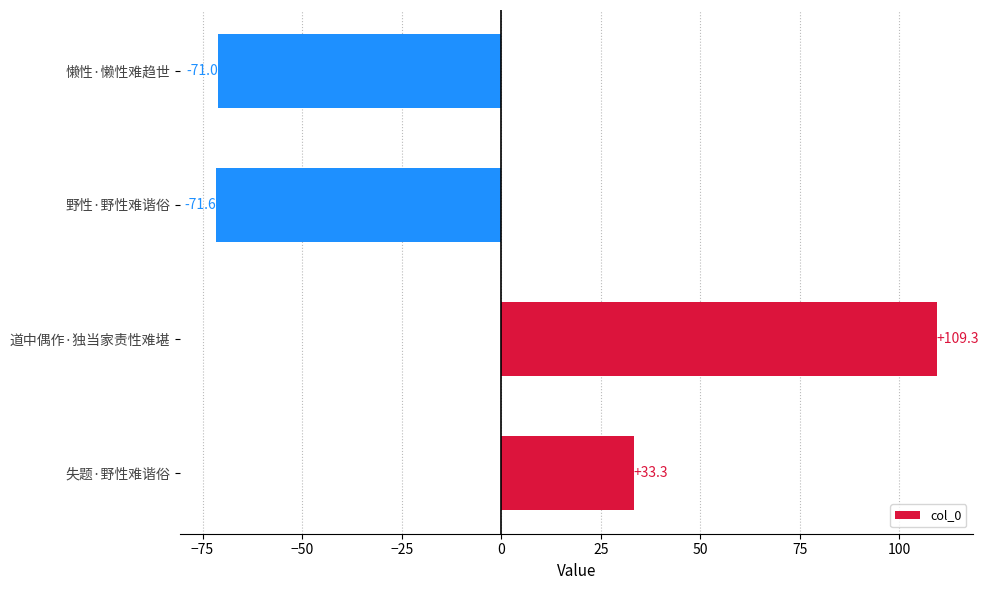

List the labels in order of value, largest first.

道中偶作·独当家责性难堪, 失题·野性难谐俗, 懒性·懒性难趋世, 野性·野性难谐俗